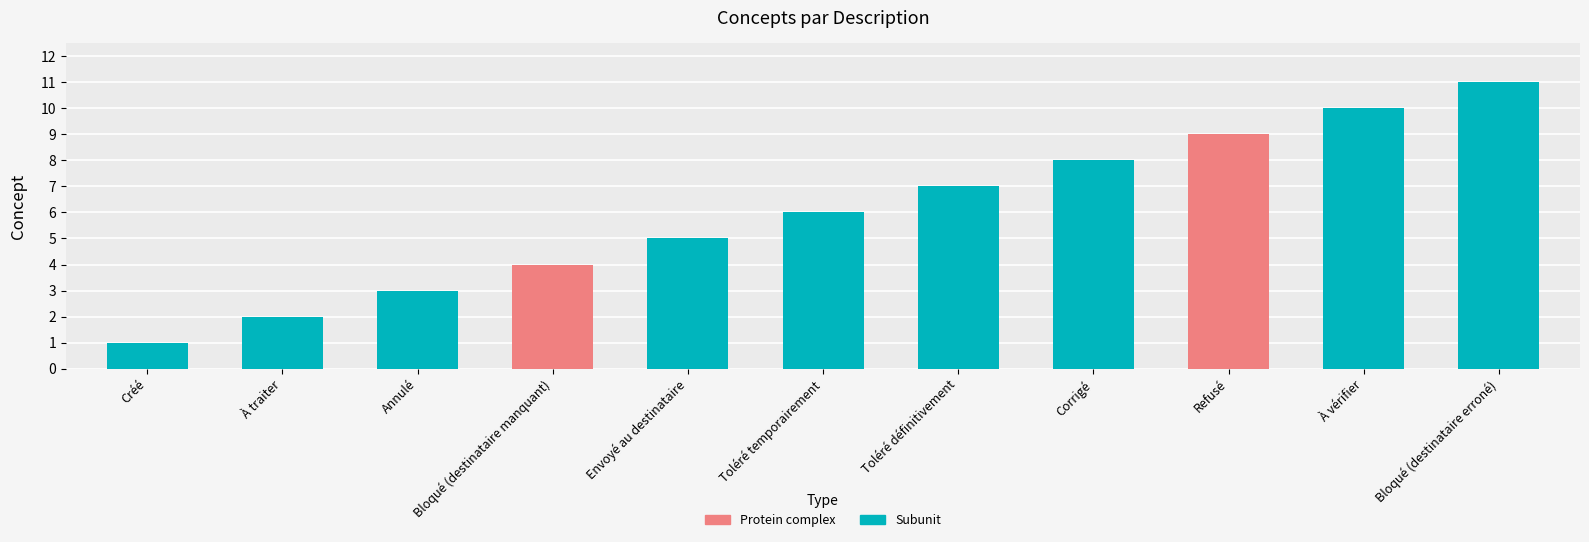

Reading left to right, list all the values displayed in this chart.

Créé=1	À traiter=2	Annulé=3	Bloqué (destinataire manquant)=4	Envoyé au destinataire=5	Toléré temporairement=6	Toléré définitivement=7	Corrigé=8	Refusé=9	À vérifier=10	Bloqué (destinataire erroné)=11